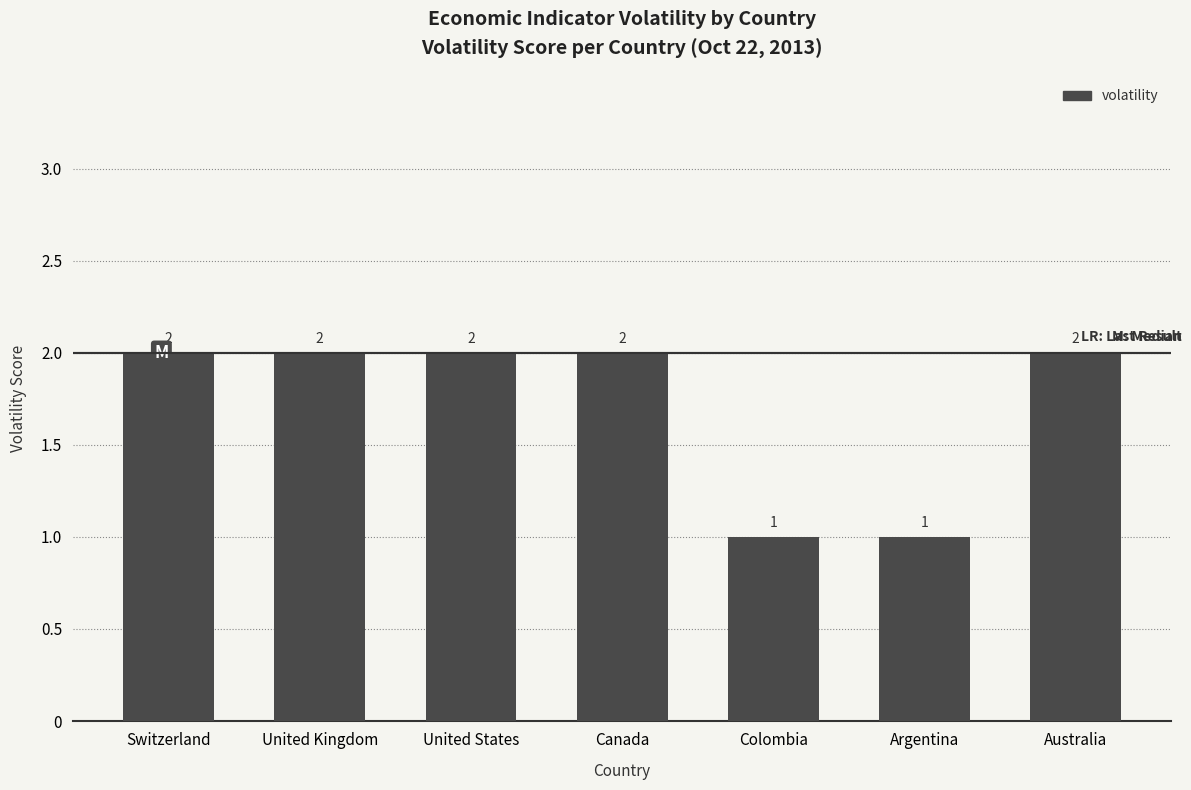

What is the ratio of the value at Switzerland to the value at United States?

1.0